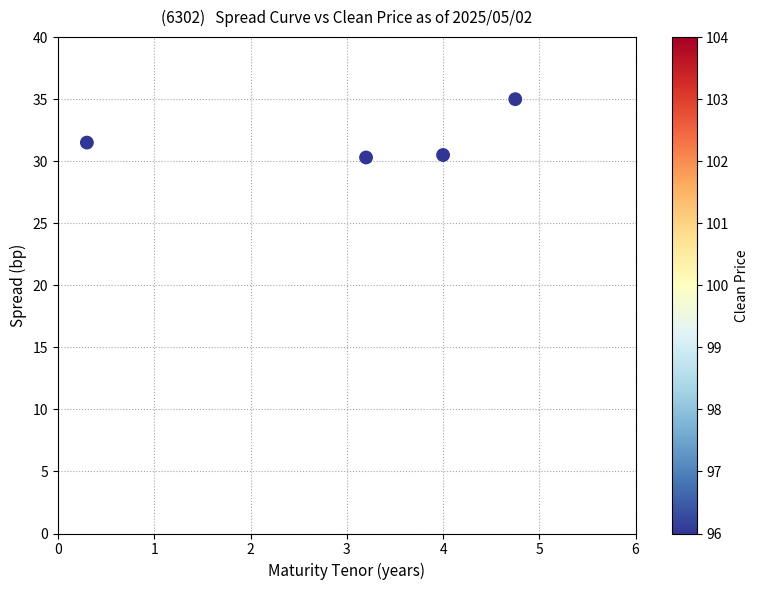

What Y value in the scatter plot is closest to 32?

31.5